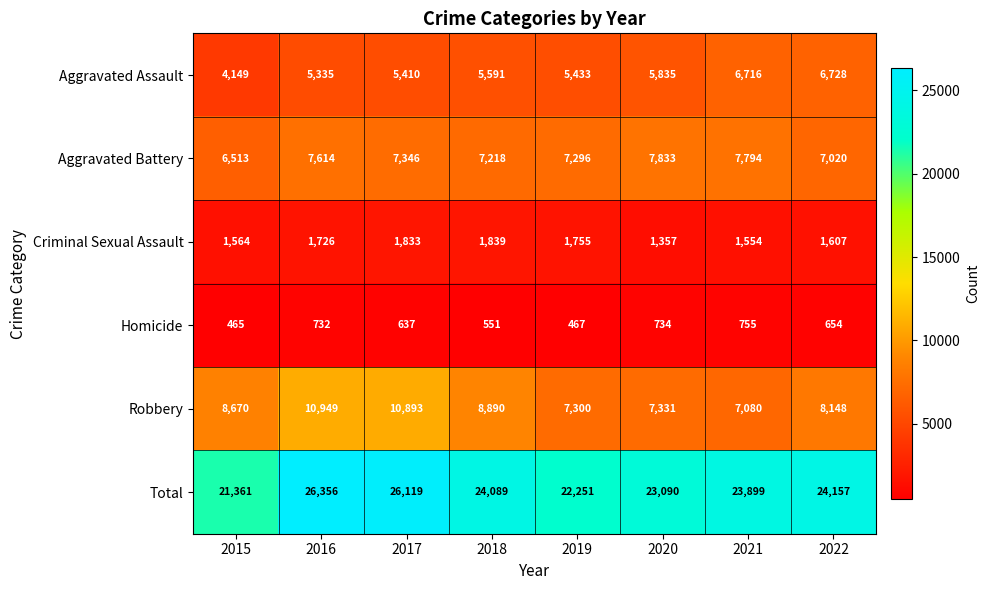

Which series has the largest range (max minus min)?

Total